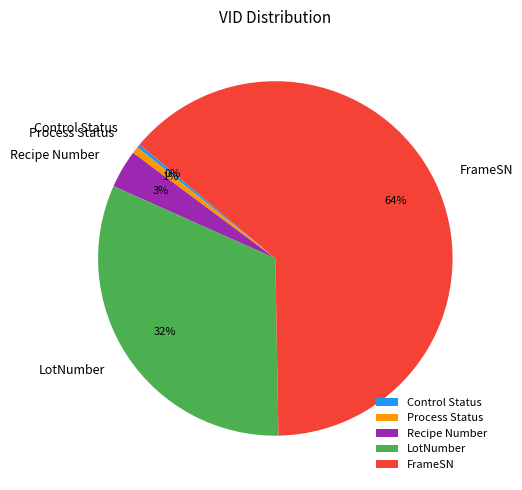

How many slices are in this pie chart?

5